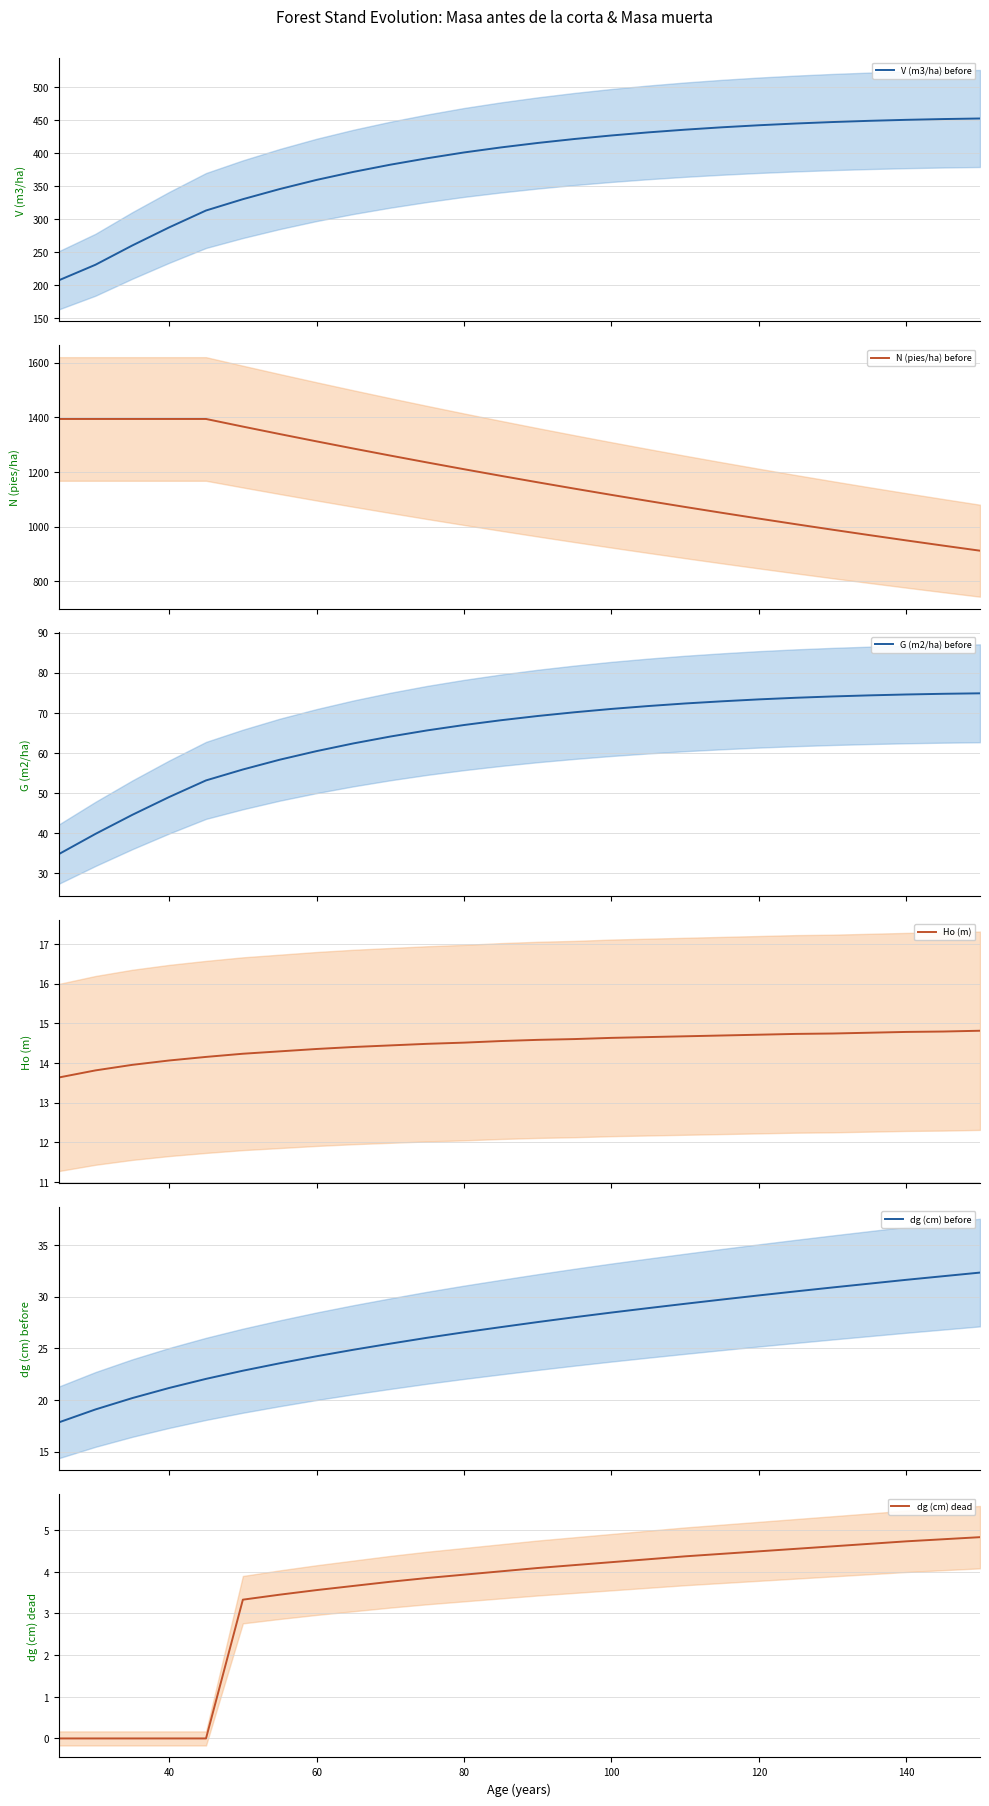

What is the sum of all V (m3/ha) before values?

9986.0